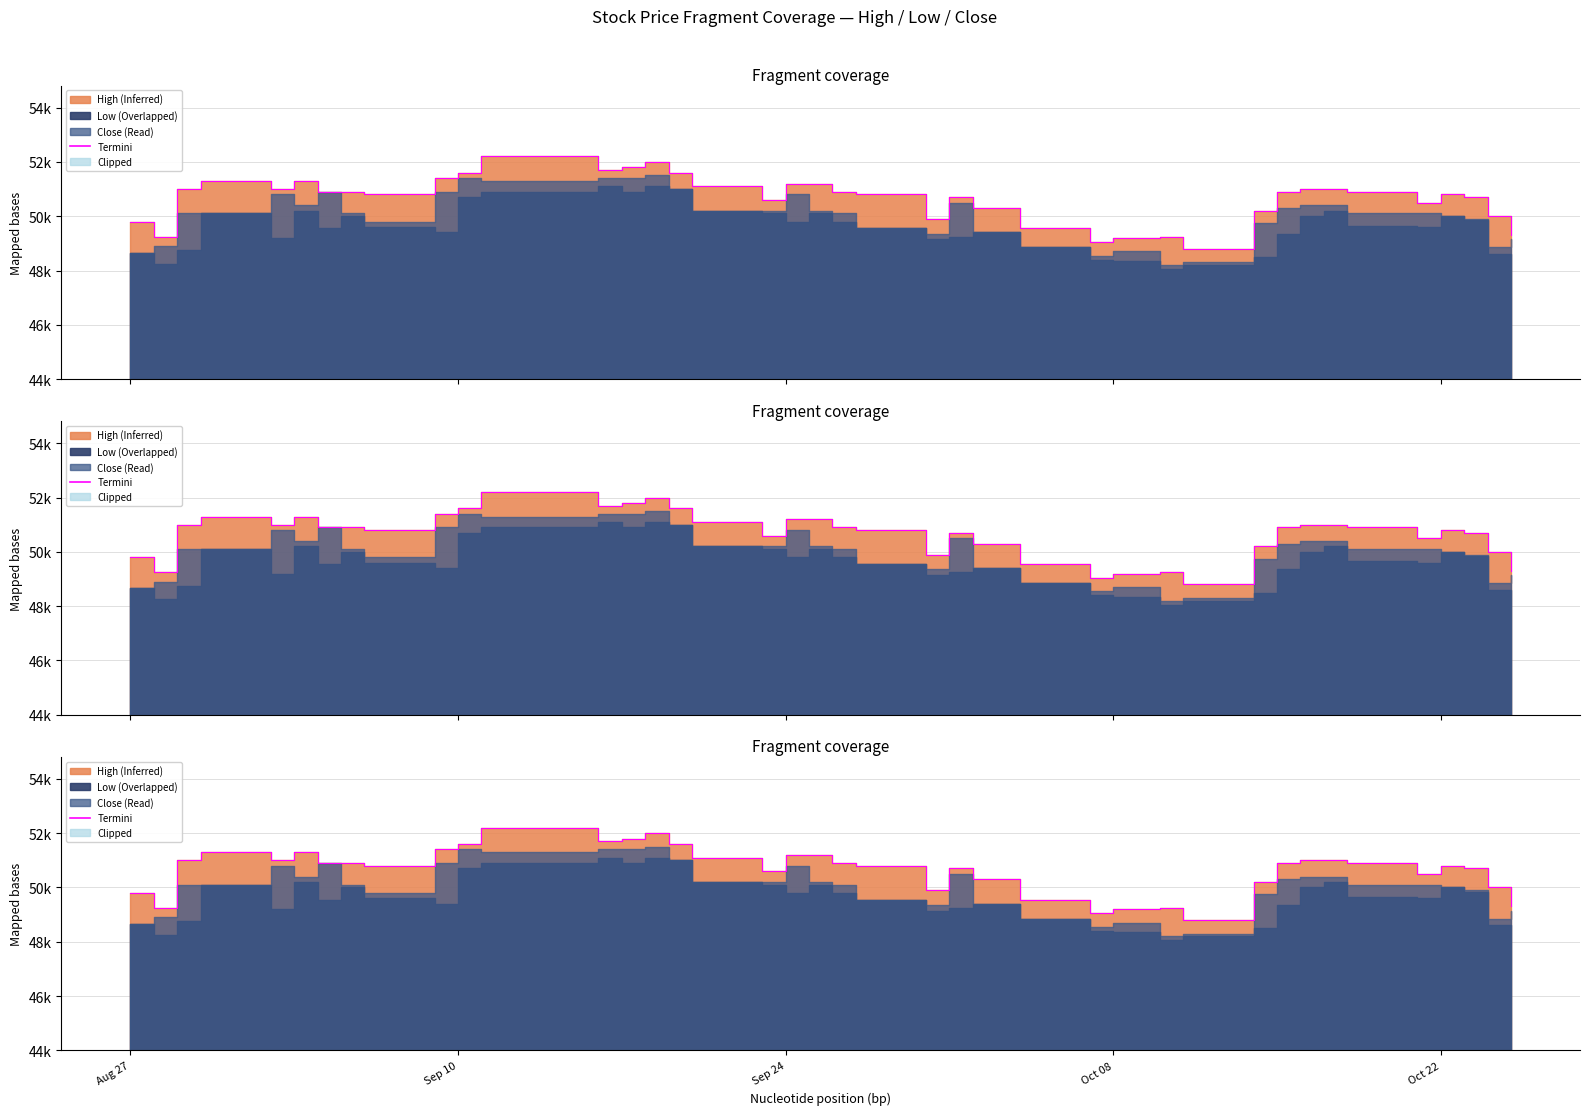

What is the average value?

50660